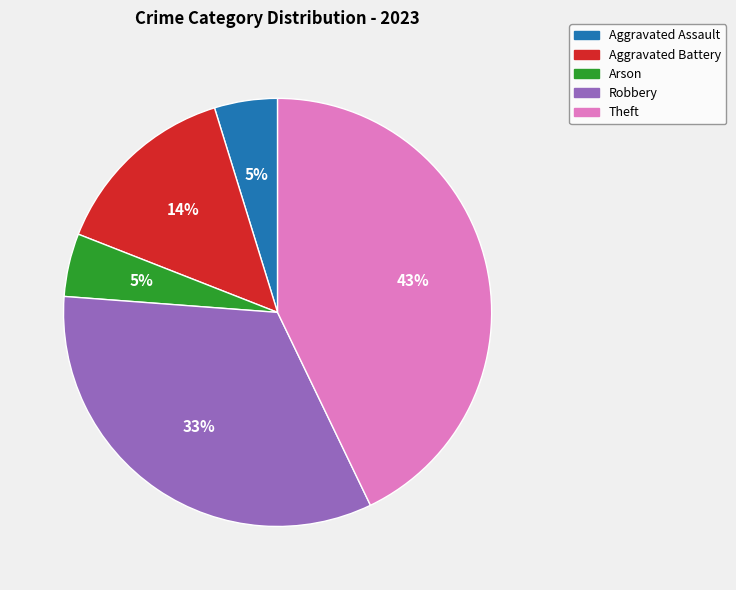

Which has a higher value, Robbery or Theft?

Theft